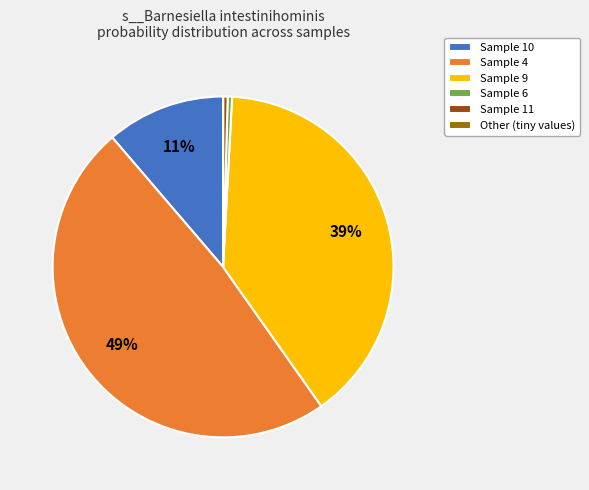

To the nearest percent, what is the difference between the largest and smallest slice percentages?

49%